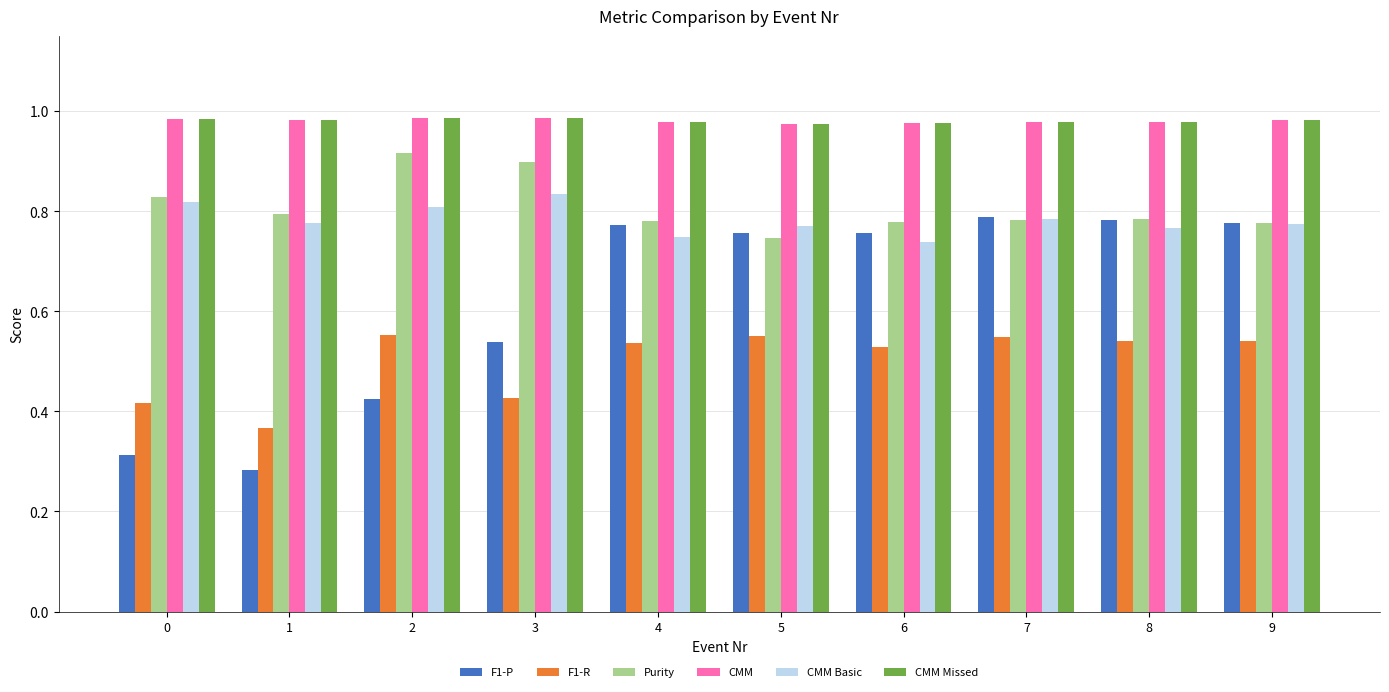

At how many categories does at least one series exceed 0?

10